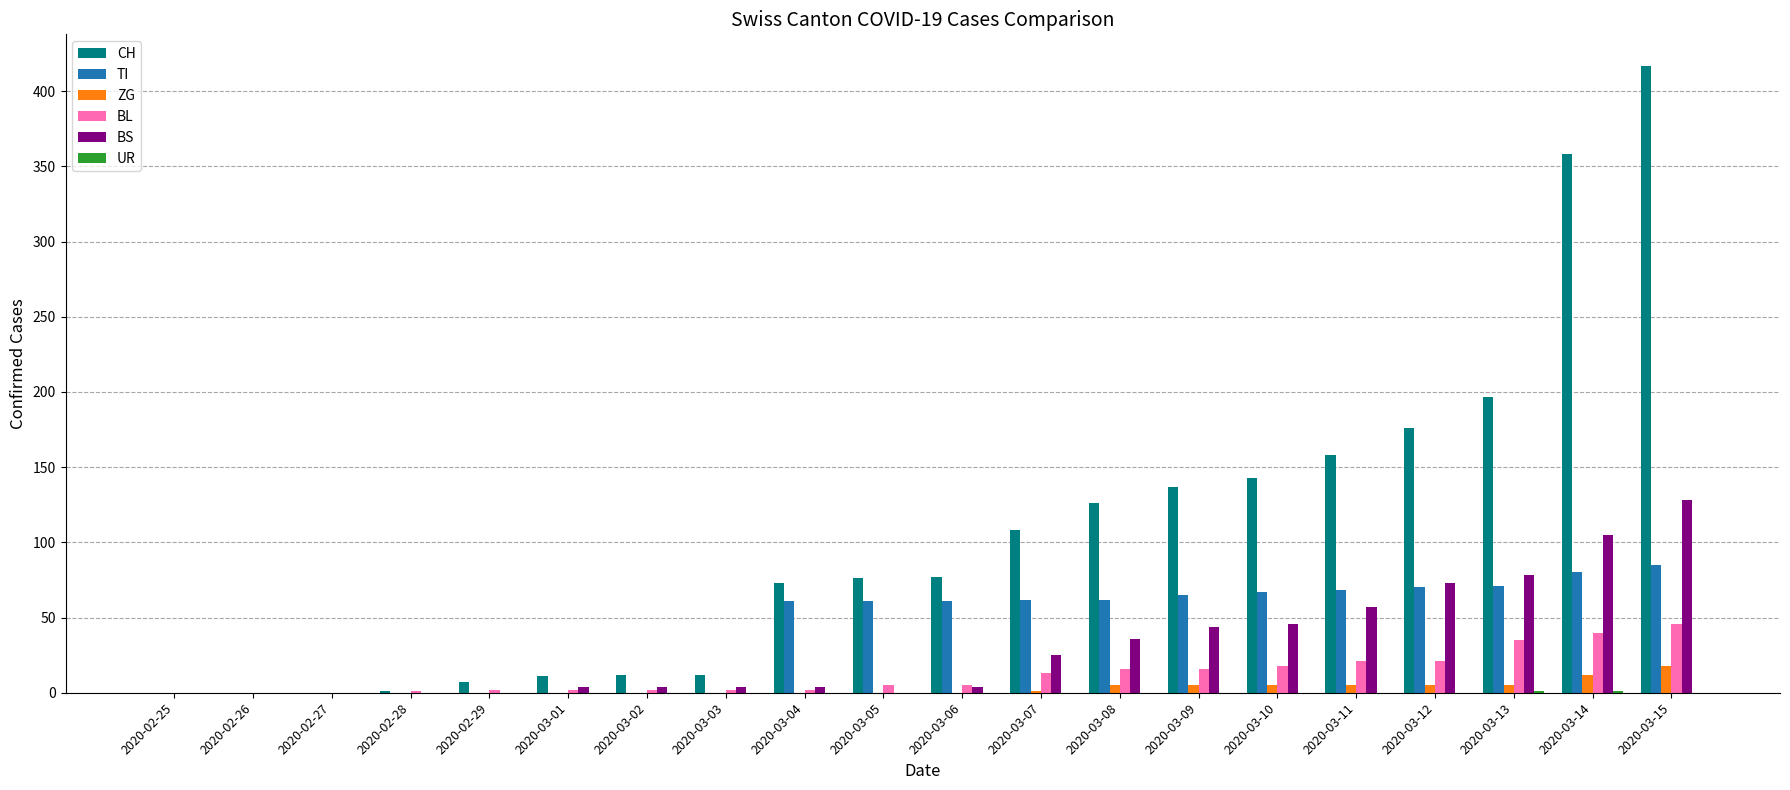

What is the average value of the CH series?

104